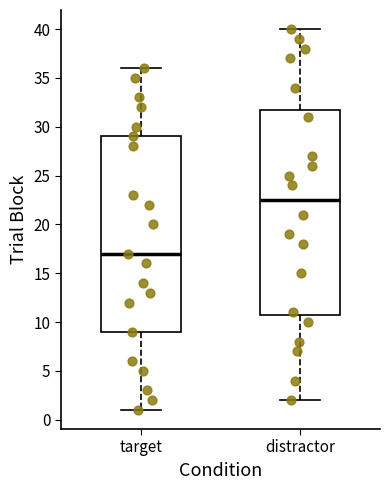

Reading left to right, read every box against the y-axis: the position of its median line, the range the box covers, and the ends of its whiskers. The values are not printed on the chart, so give them approximately, as read against the axis.

target: median 17.0, box 9.0 to 29.0, whiskers 1.0 to 36.0
distractor: median 22.5, box 11.0 to 32.0, whiskers 2.0 to 40.0